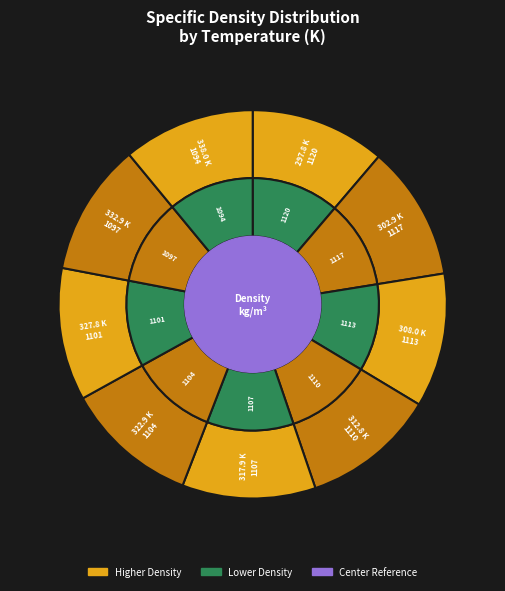

Count the number of slices in the pie.

9